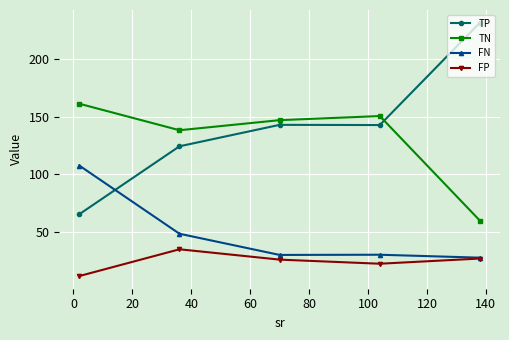

What is the smallest value displayed?

11.6